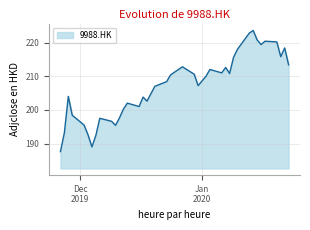

What is the maximum value shown in the chart?

223.6